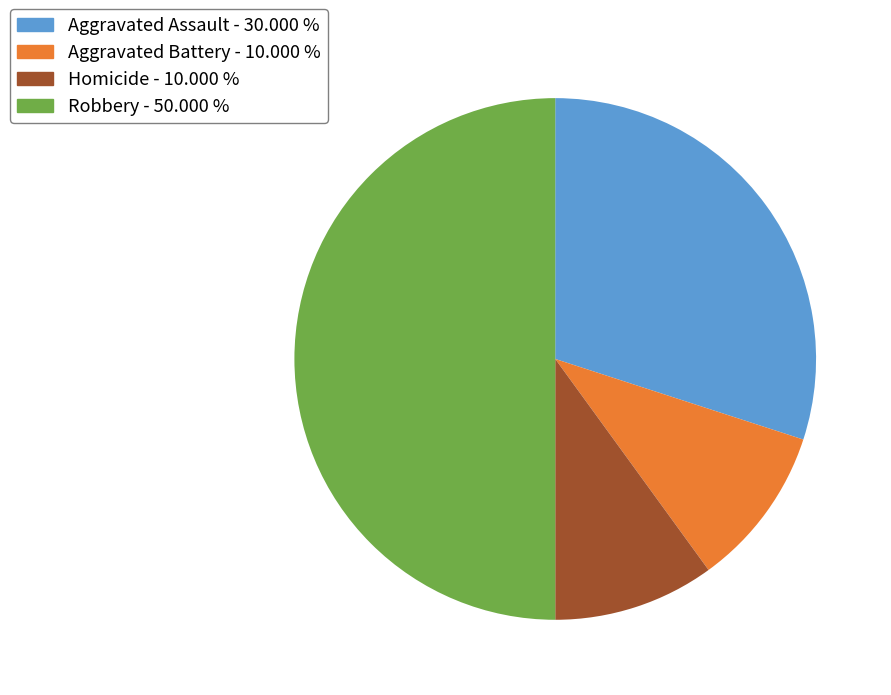

Count the number of slices in the pie.

4